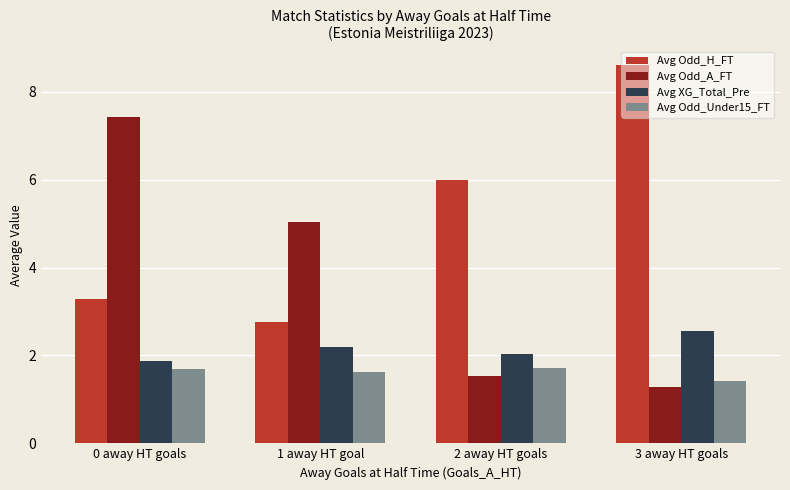

Is the value of Avg Odd_H_FT at 0 away HT goals greater than the value of Avg Odd_A_FT at 1 away HT goal?

No